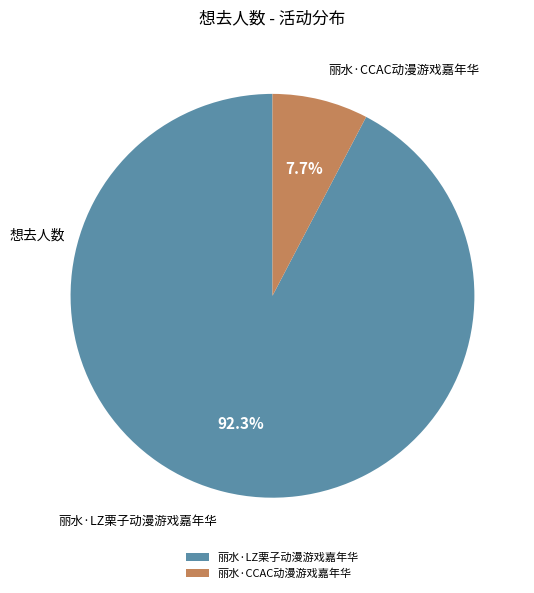

Count the number of slices in the pie.

2